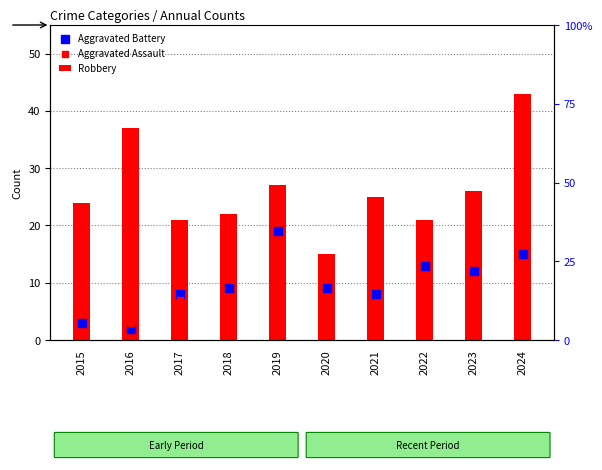

Which series reaches the minimum Y coordinate?

Aggravated Battery